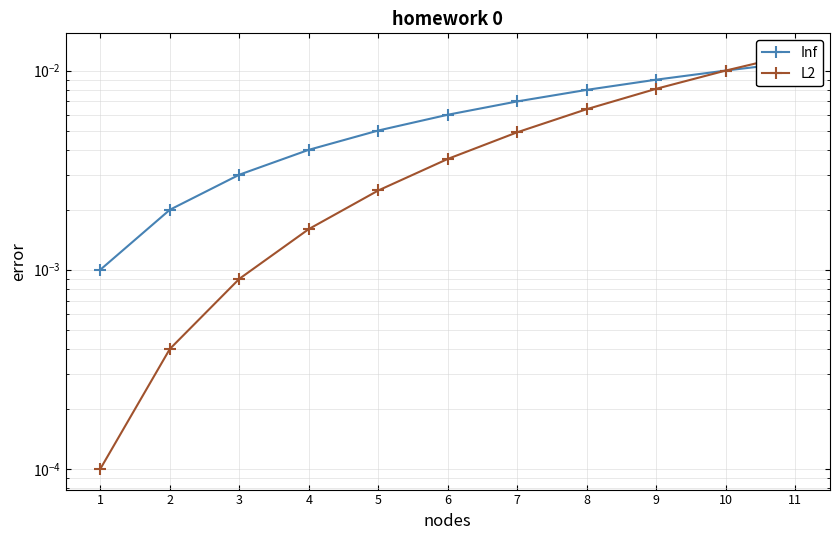

The L2 series shows 0.0 at 10. True or false?

False